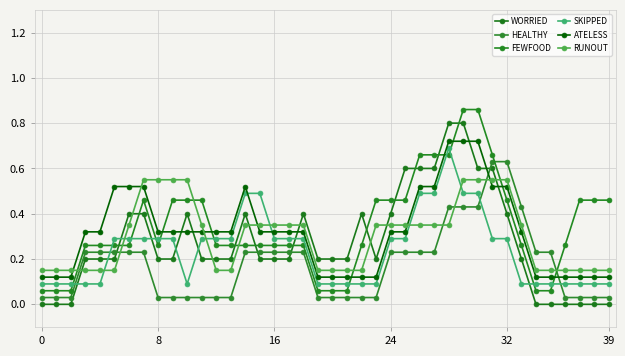

Is this an area chart (filled region under the line)?

No